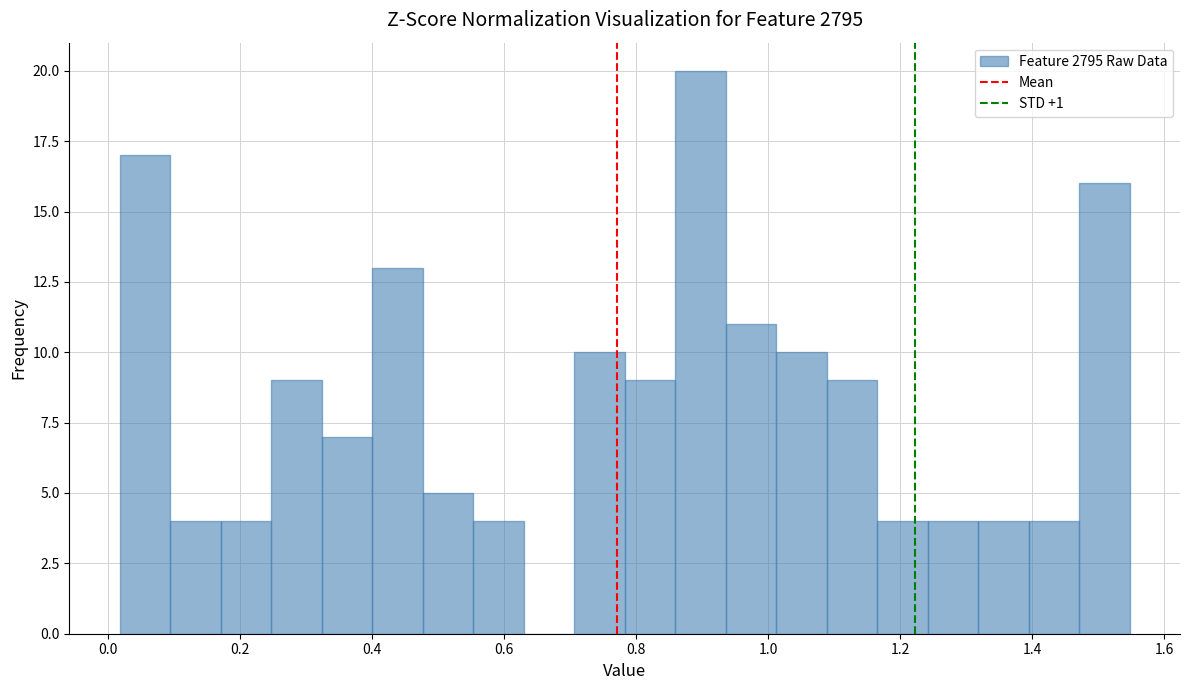

Read against the x-axis, roughly where is the centre of the tallest bar?

0.90